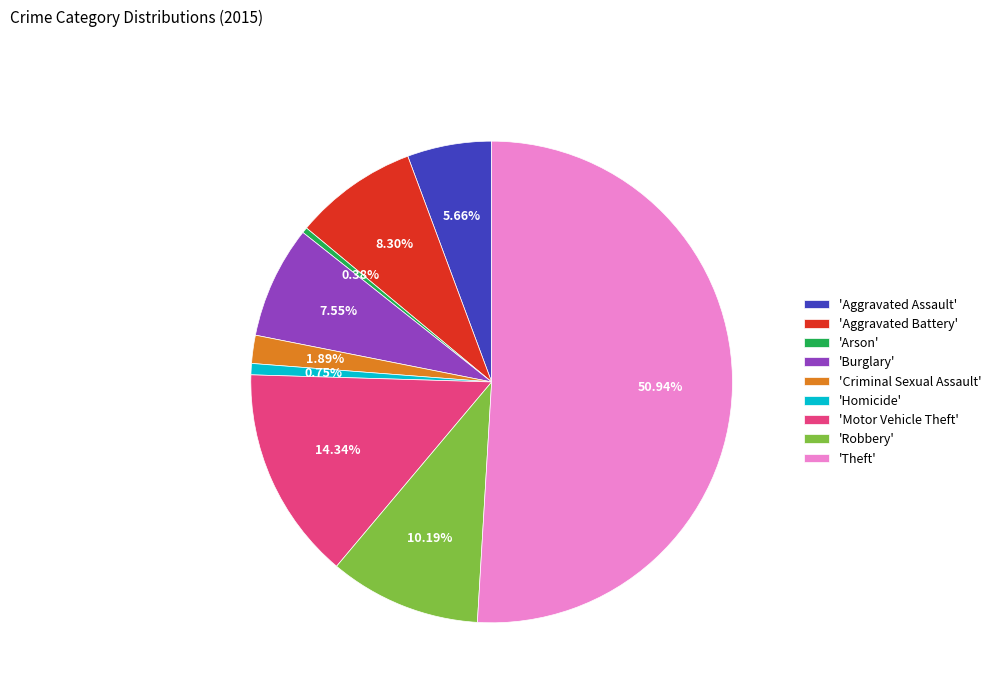

Approximately how many times larger is the value at 'Motor Vehicle Theft' compared to 'Criminal Sexual Assault'?

7.6